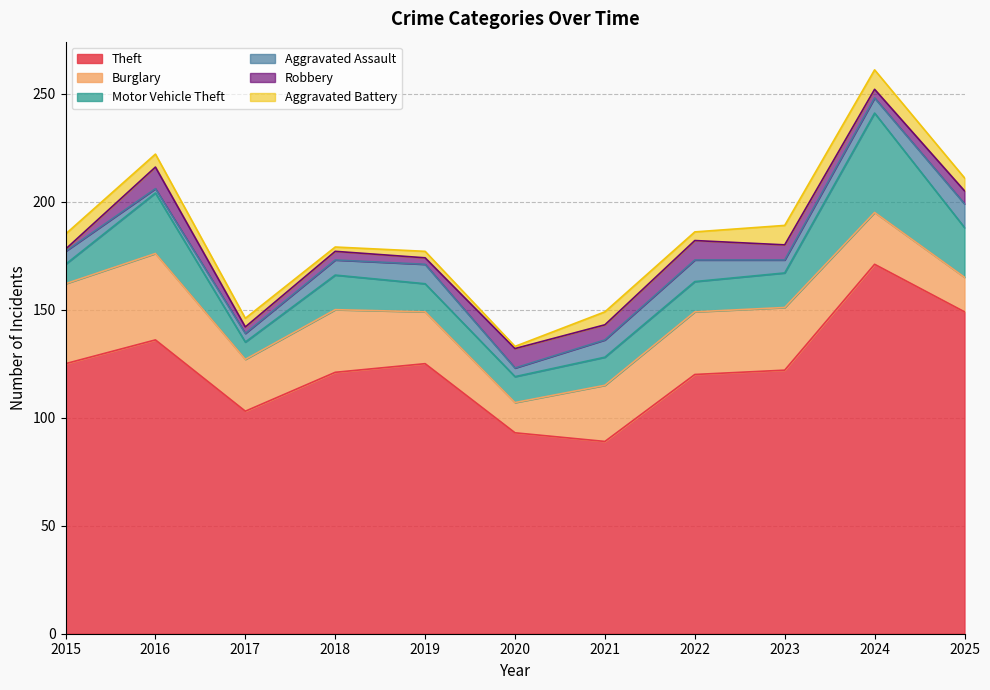

What are all the series names shown in the legend?

Theft, Burglary, Motor Vehicle Theft, Aggravated Assault, Robbery, Aggravated Battery